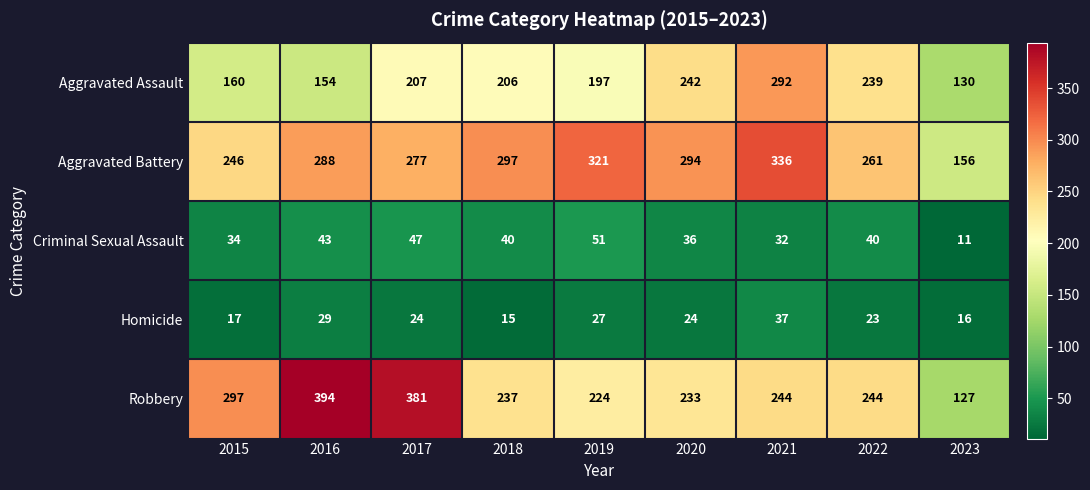

Between 2015 and 2022, which series saw the biggest shift?

Aggravated Assault